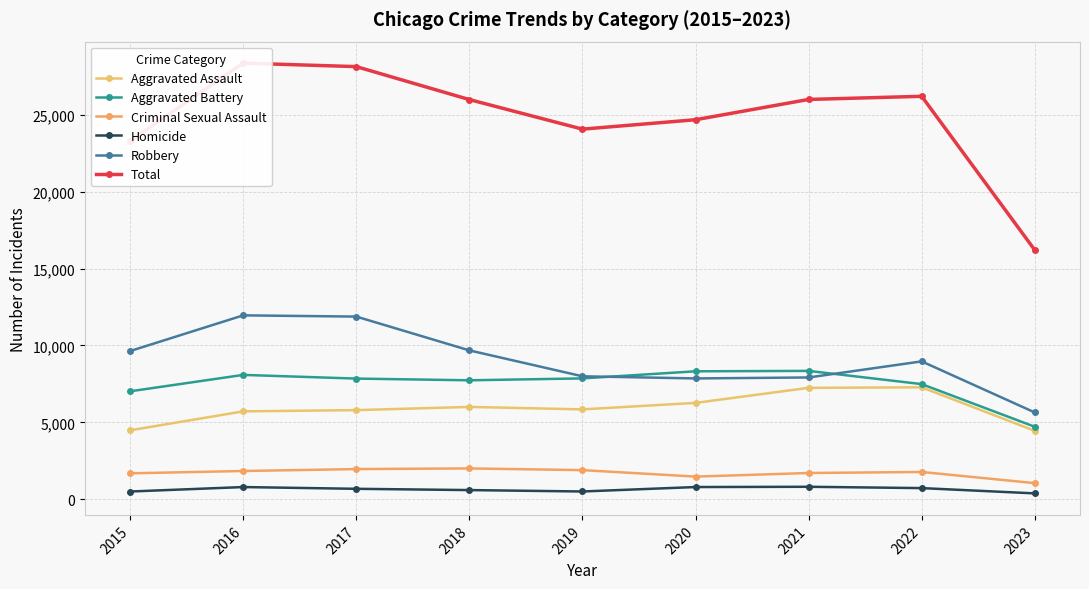

The value of Robbery at 2021 is 5250. True or false?

False